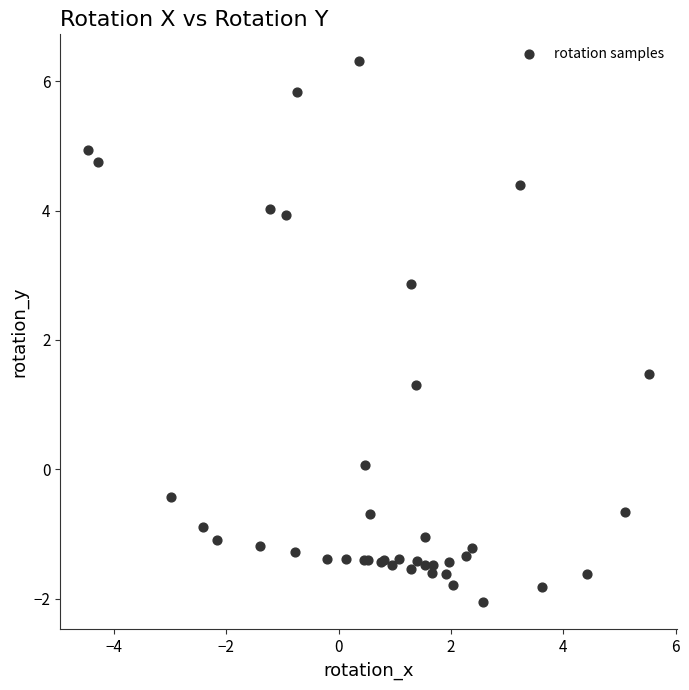

What Y value in the scatter plot is closest to 2?

1.5